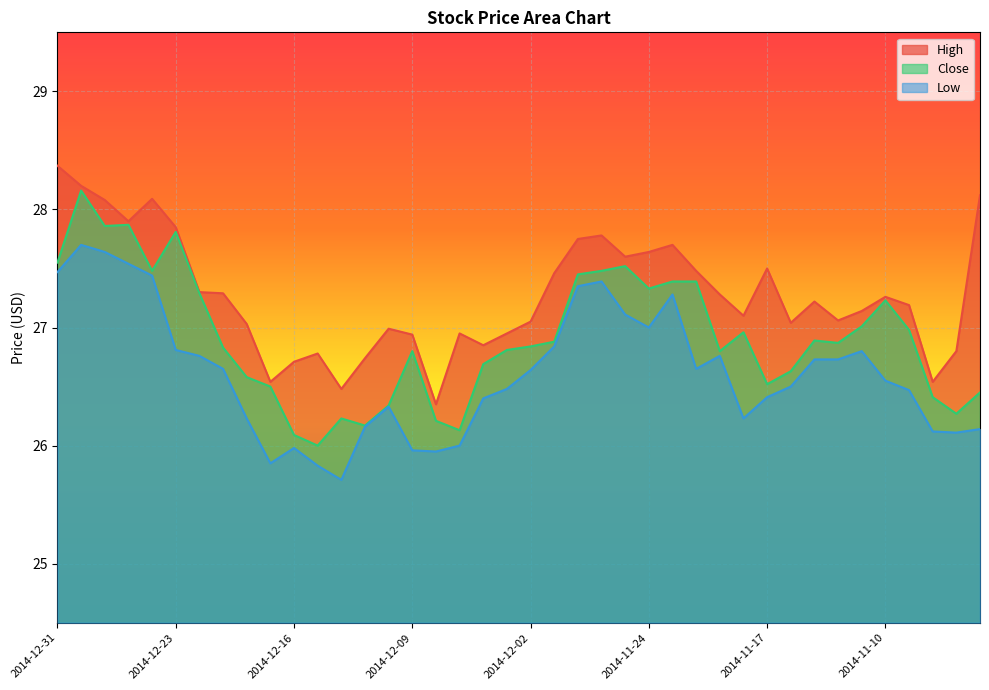

In Low, how many points are lower than both neighbors (excluding endpoints)?

7